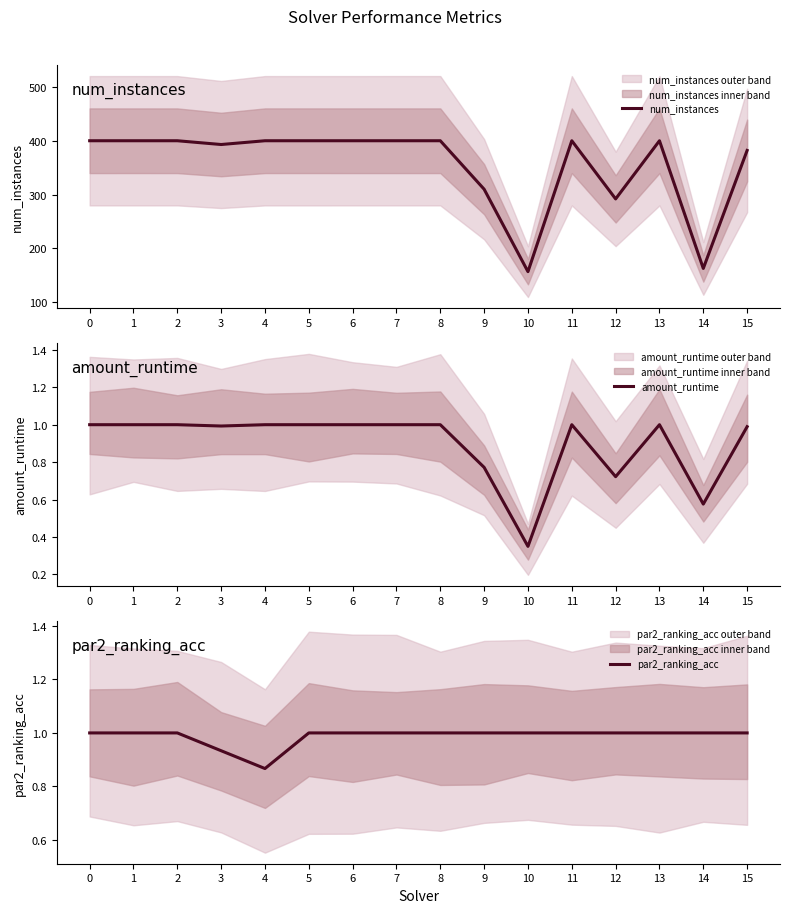

Which category has the lowest value in the amount_runtime series?

10